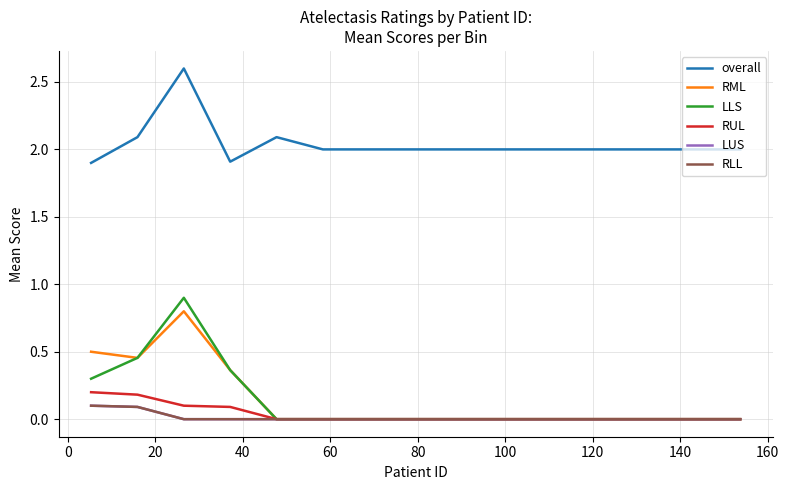

Does the chart display data point markers on the line(s)?

No